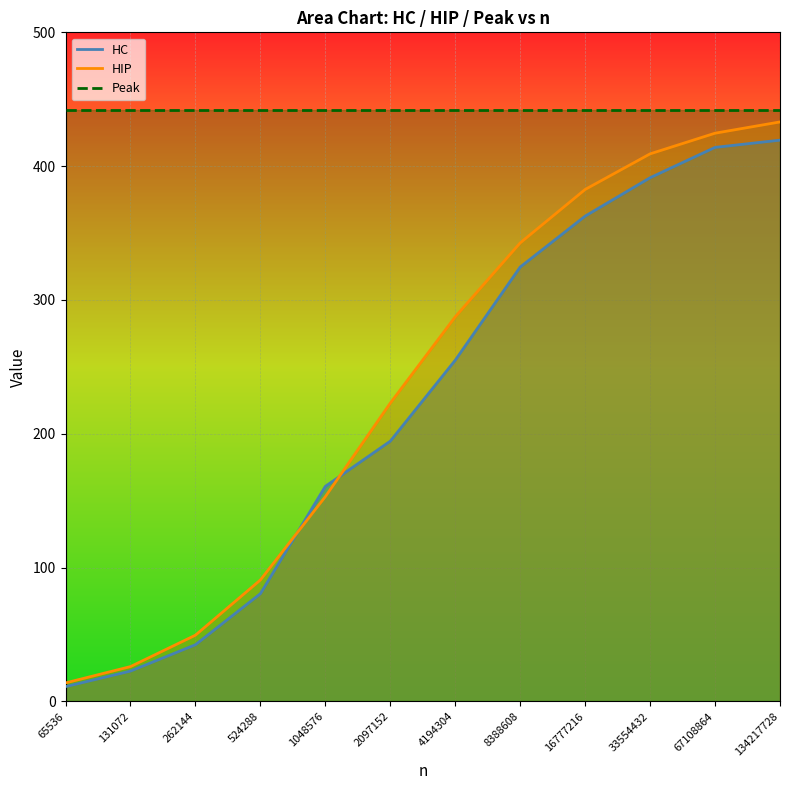

What is the difference between the highest and lowest values at 262144?

7.1